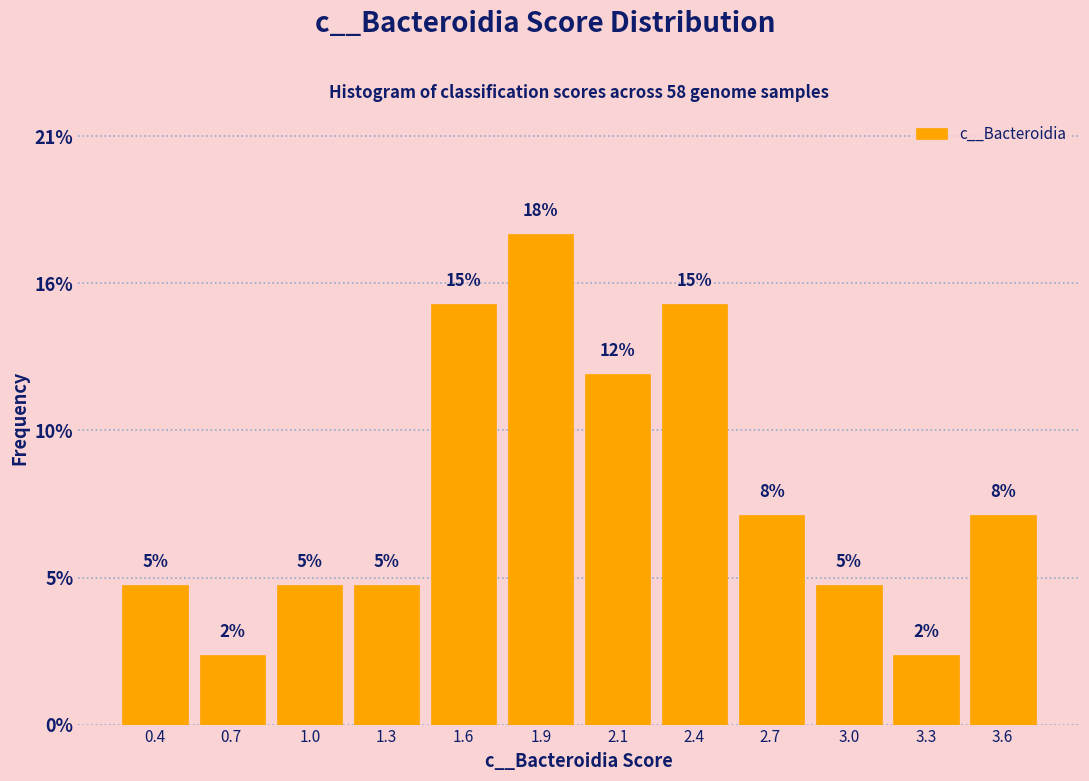

Does the chart contain any negative values?

No